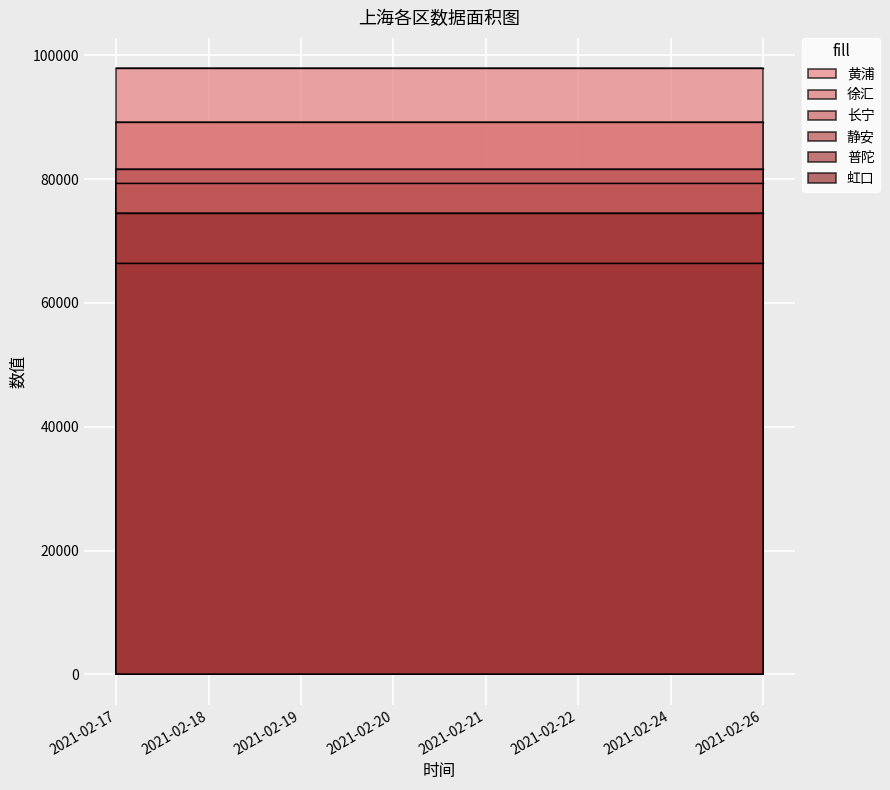

What is the difference between the highest and lowest values at 2021-02-19?

31405